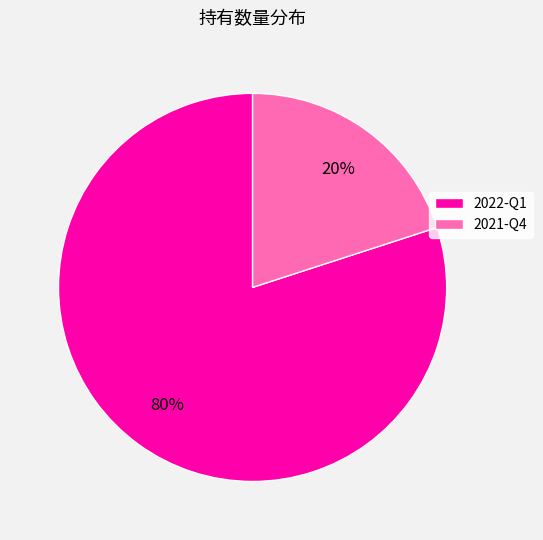

Is it true that 2021-Q4 is 26% of the pie?

False